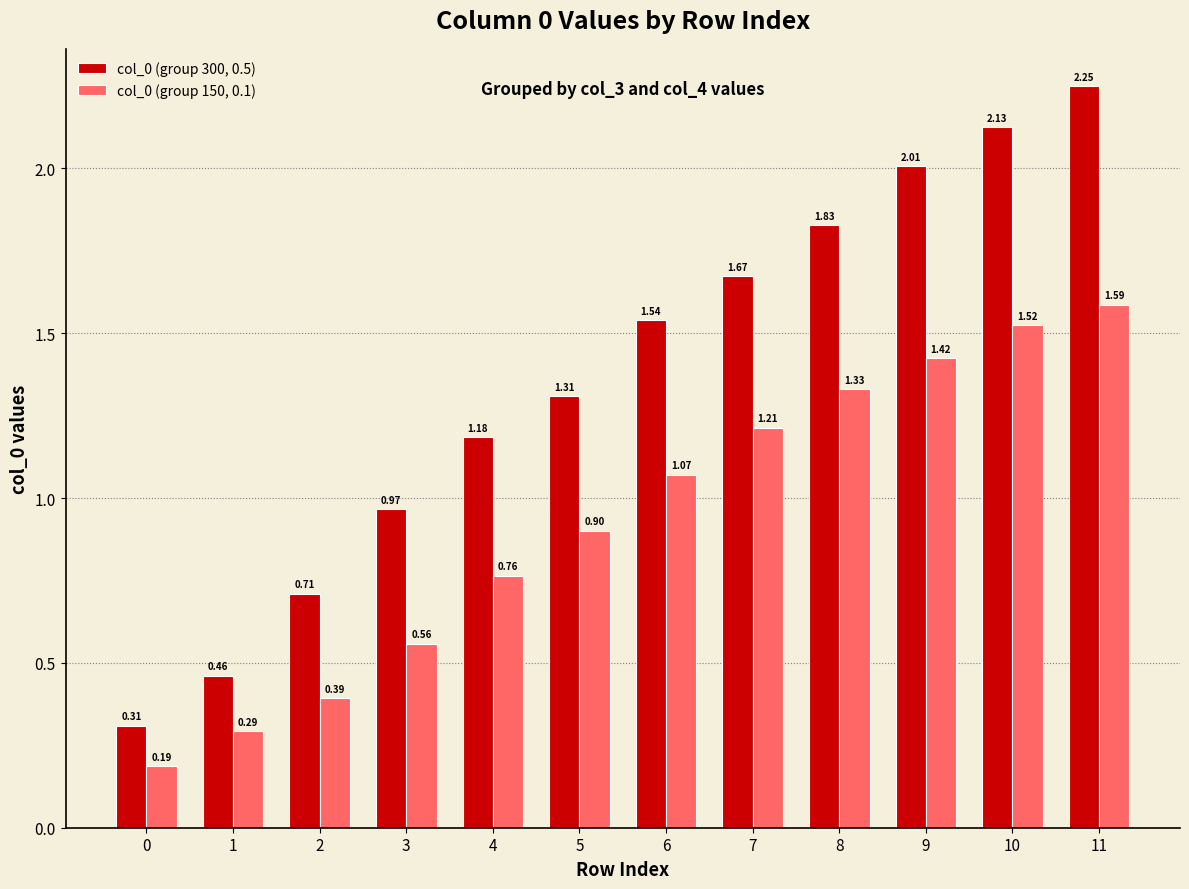

What is the difference between the maximum and minimum values in the col_0 (group 300, 0.5) series?

1.9